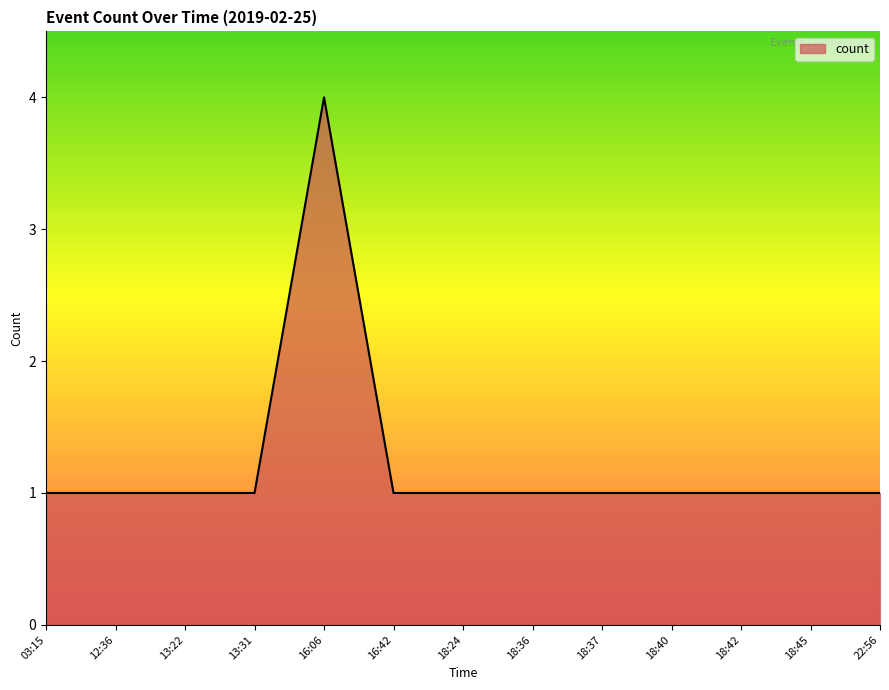

How many lines are shown in the chart?

1